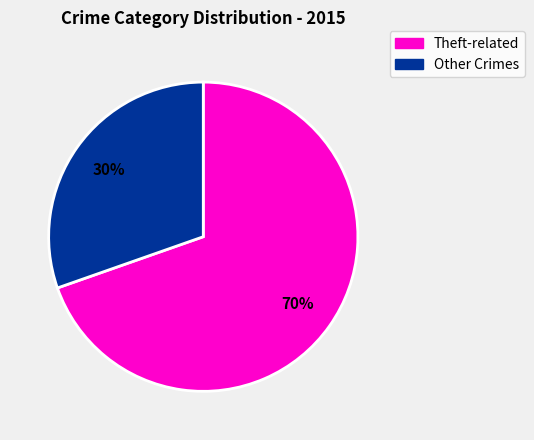

To the nearest percent, what is the average slice percentage?

50%